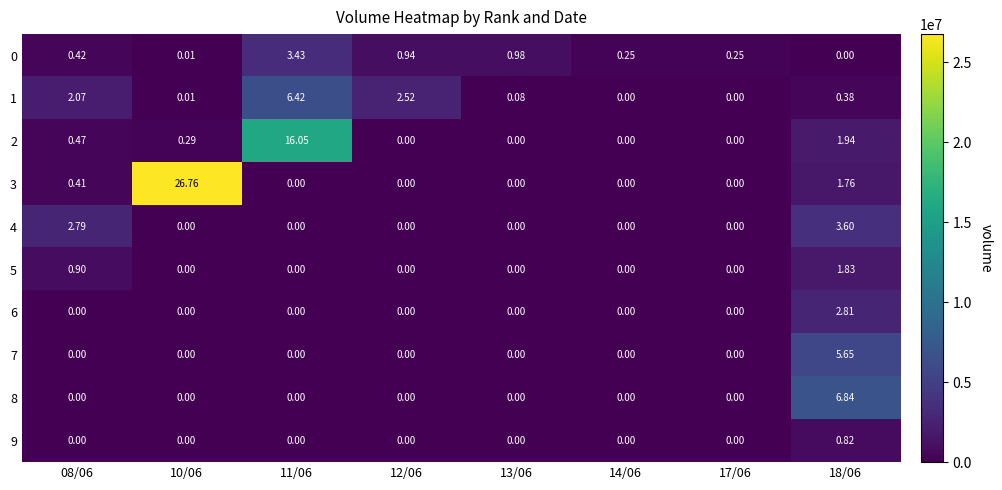

Reading left to right, what are all the values shown in this chart?

0: 08/06=0	10/06=0	11/06=3	12/06=1	13/06=1	14/06=0	17/06=0	18/06=0
1: 08/06=2	10/06=0	11/06=6	12/06=3	13/06=0	14/06=0	17/06=0	18/06=0
2: 08/06=0	10/06=0	11/06=16	12/06=0	13/06=0	14/06=0	17/06=0	18/06=2
3: 08/06=0	10/06=27	11/06=0	12/06=0	13/06=0	14/06=0	17/06=0	18/06=2
4: 08/06=3	10/06=0	11/06=0	12/06=0	13/06=0	14/06=0	17/06=0	18/06=4
5: 08/06=1	10/06=0	11/06=0	12/06=0	13/06=0	14/06=0	17/06=0	18/06=2
6: 08/06=0	10/06=0	11/06=0	12/06=0	13/06=0	14/06=0	17/06=0	18/06=3
7: 08/06=0	10/06=0	11/06=0	12/06=0	13/06=0	14/06=0	17/06=0	18/06=6
8: 08/06=0	10/06=0	11/06=0	12/06=0	13/06=0	14/06=0	17/06=0	18/06=7
9: 08/06=0	10/06=0	11/06=0	12/06=0	13/06=0	14/06=0	17/06=0	18/06=1